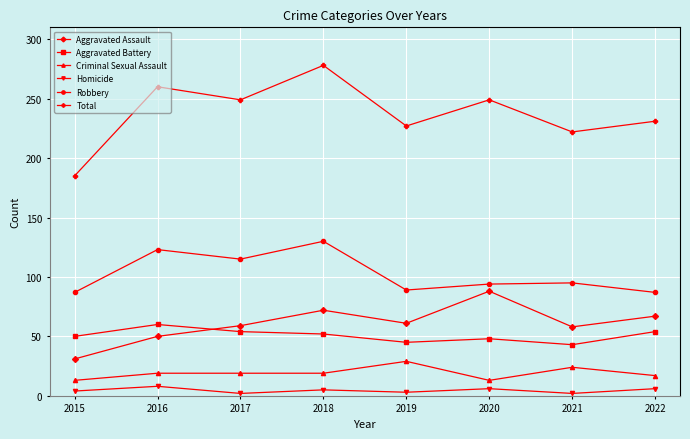

Between 2016 and 2019, which series saw the biggest shift?

Robbery